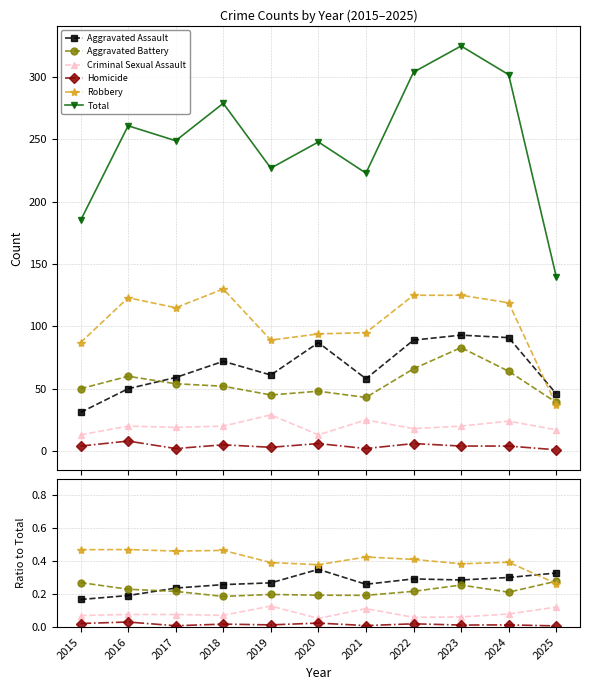

The Aggravated Assault series shows 0.4 at 2017. True or false?

False